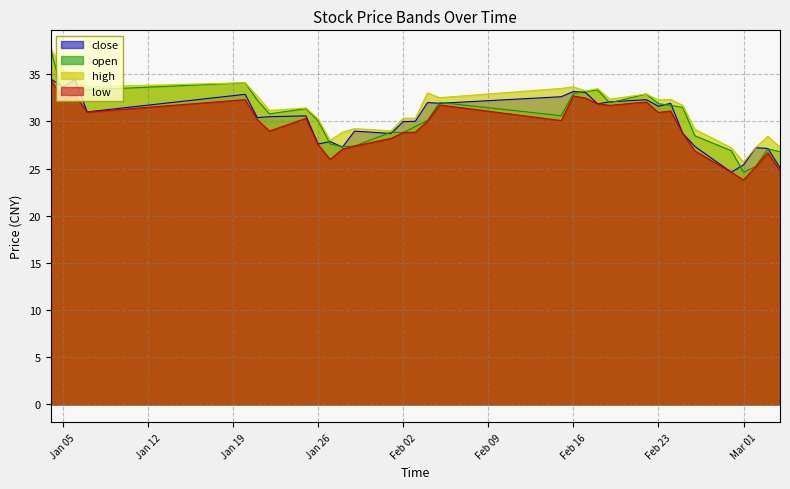

What is the label of the 8th point from the right?

2016-02-24